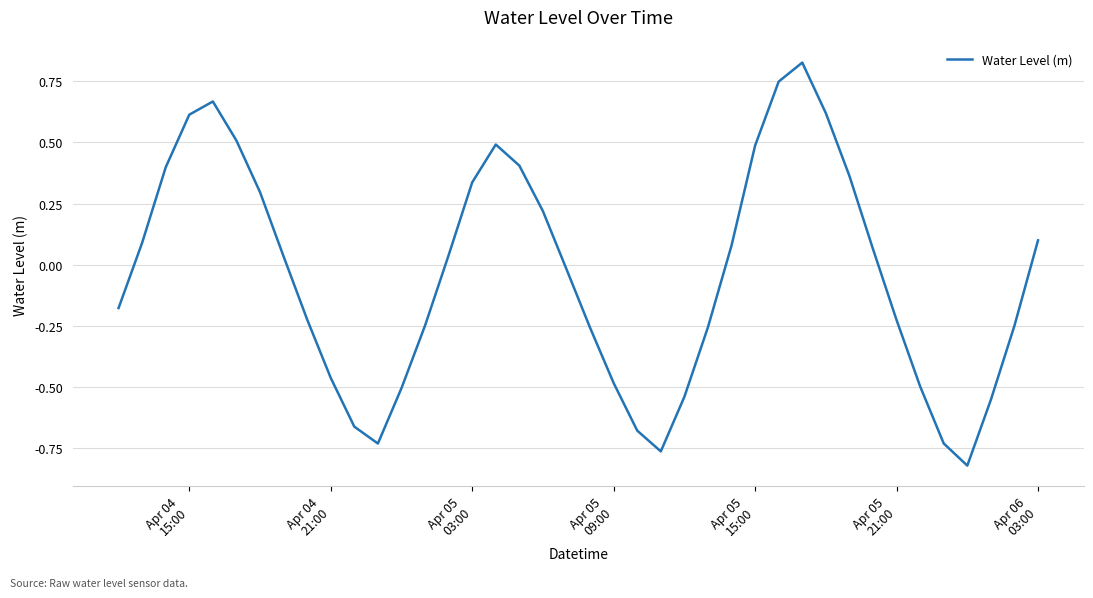

Is this an area chart (filled region under the line)?

No